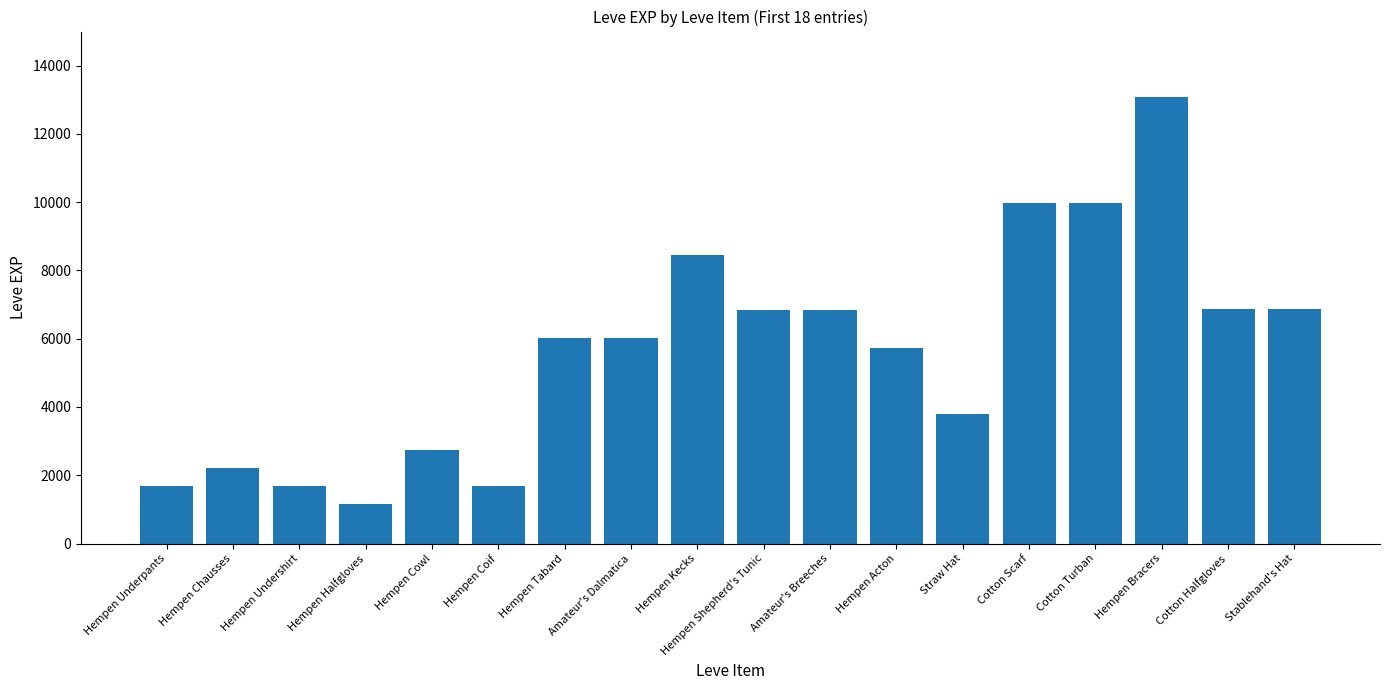

Is it true that the value at Hempen Tabard is 8625?

False